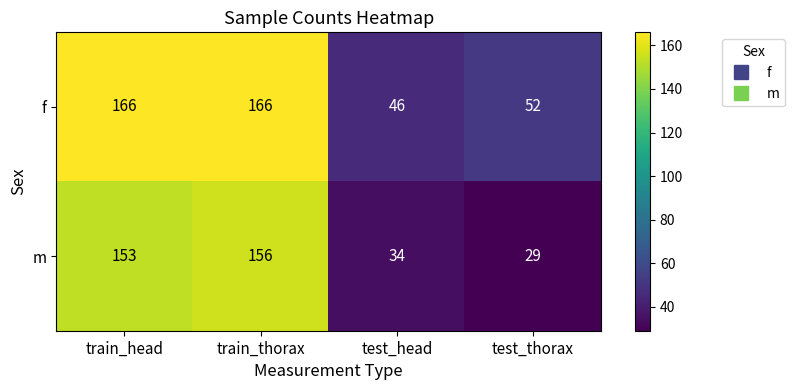

What is the maximum value shown in the chart?

166